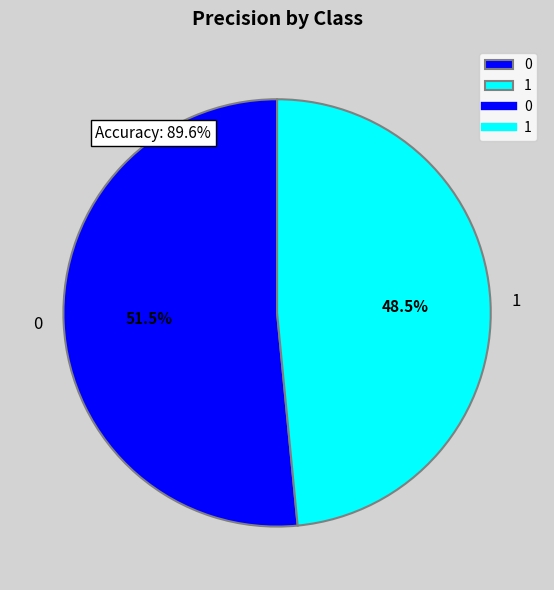

Do 1 and 0 together represent more than half of the pie?

Yes